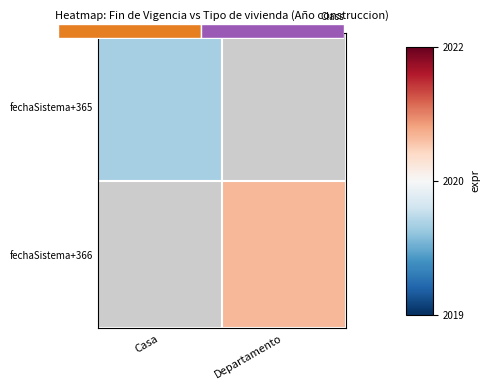

Rank the categories by fechaSistema+365 value from highest to lowest.

Casa, Departamento